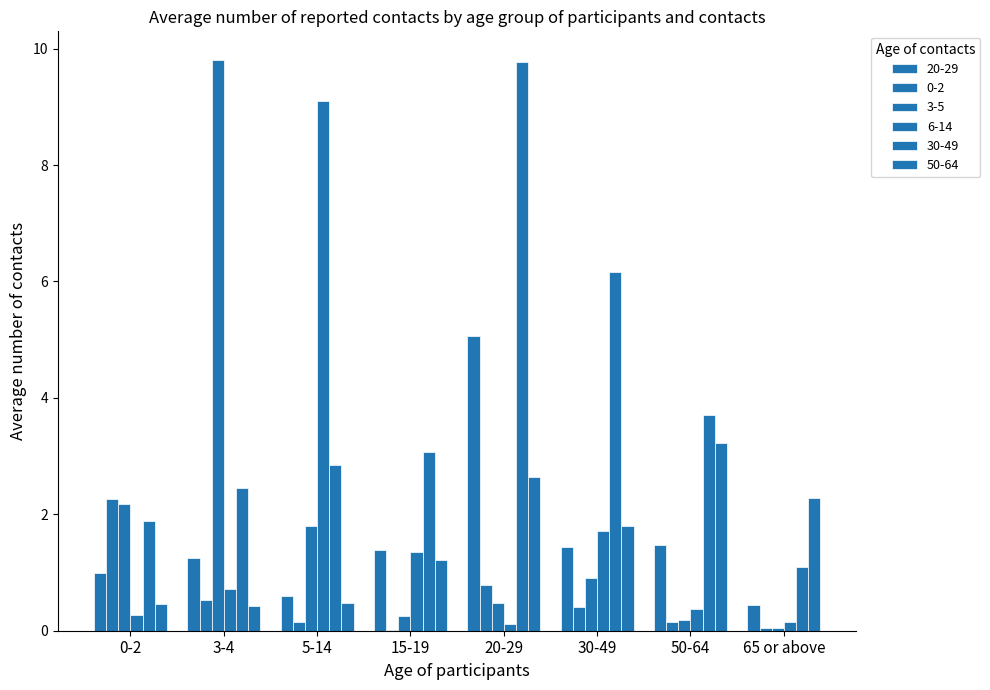

What is the difference between the second highest and second lowest values in the 30-49 series?

4.3